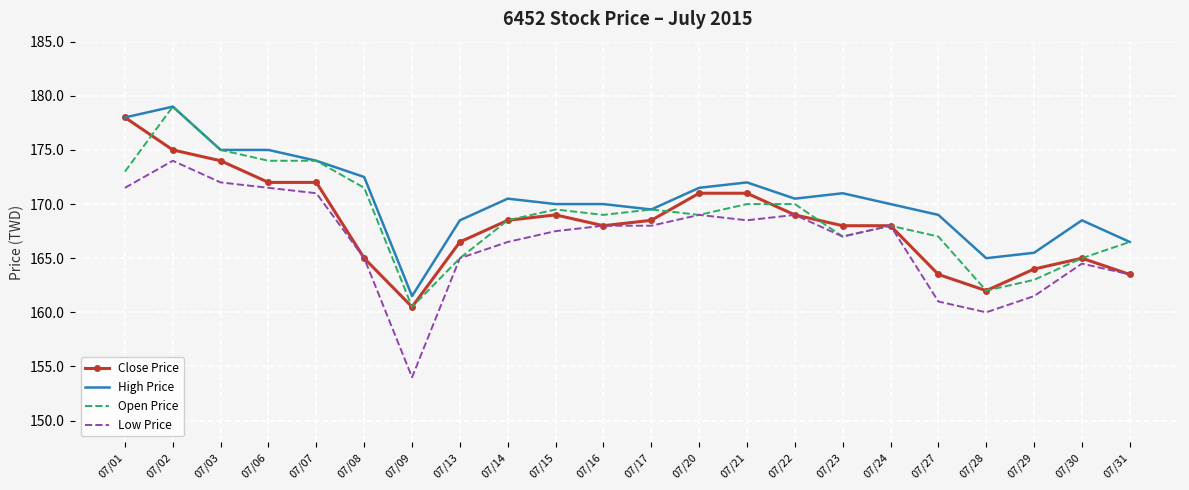

True or false: Low Price has a value of 87.9 at 07/23.

False